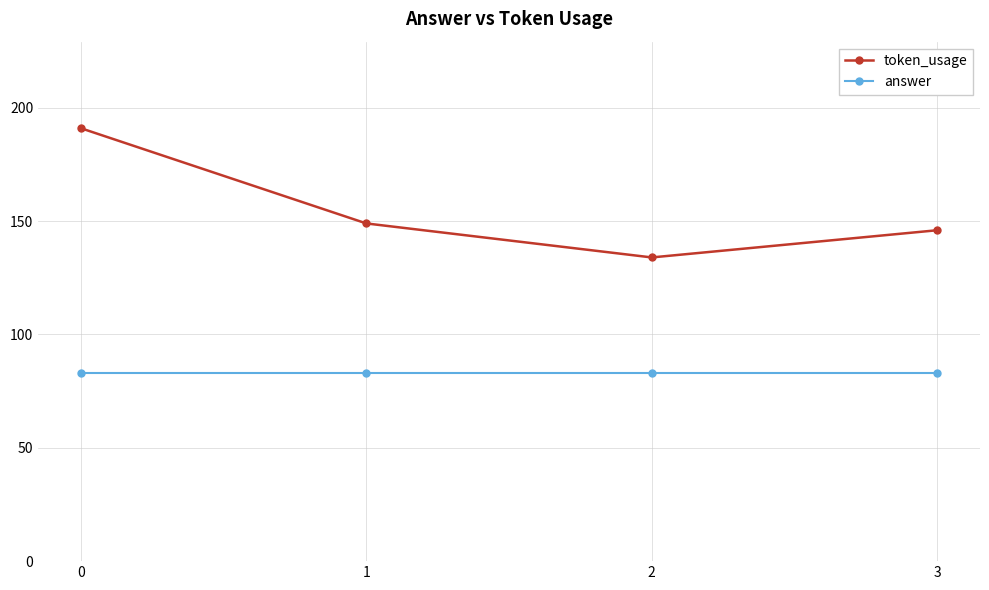

Reading left to right, what are all the values shown in this chart?

token_usage: 191	149	134	146
answer: 83	83	83	83